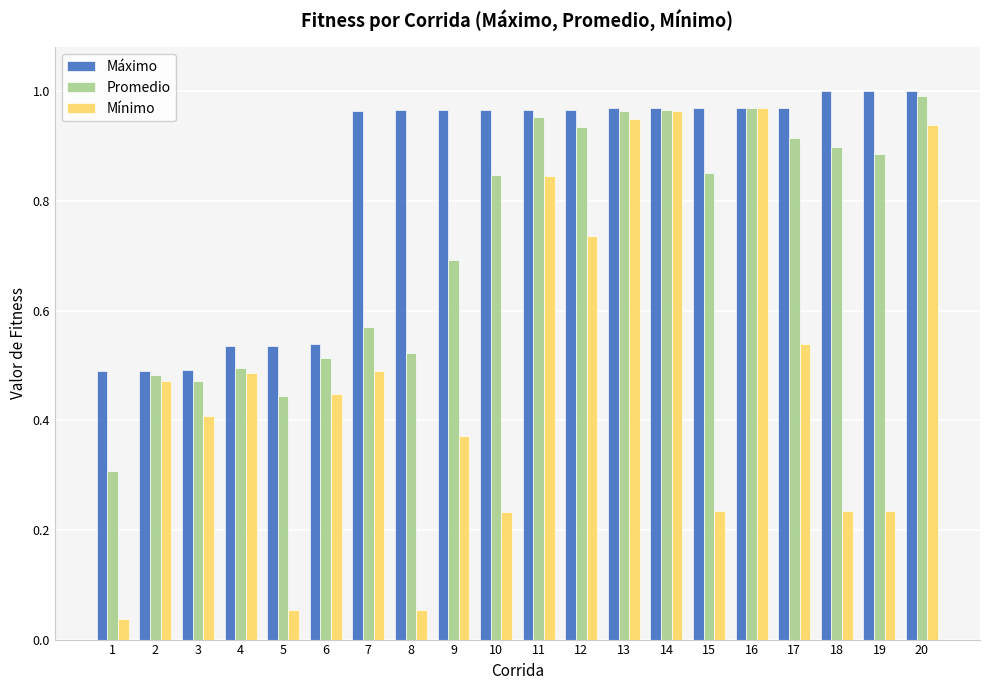

Between 2 and 14, which series saw the biggest shift?

Mínimo